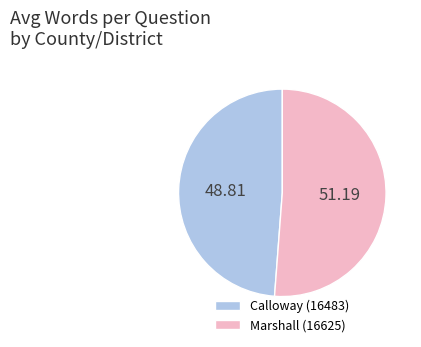

Do Marshall (16625) and Calloway (16483) together represent more than half of the pie?

Yes